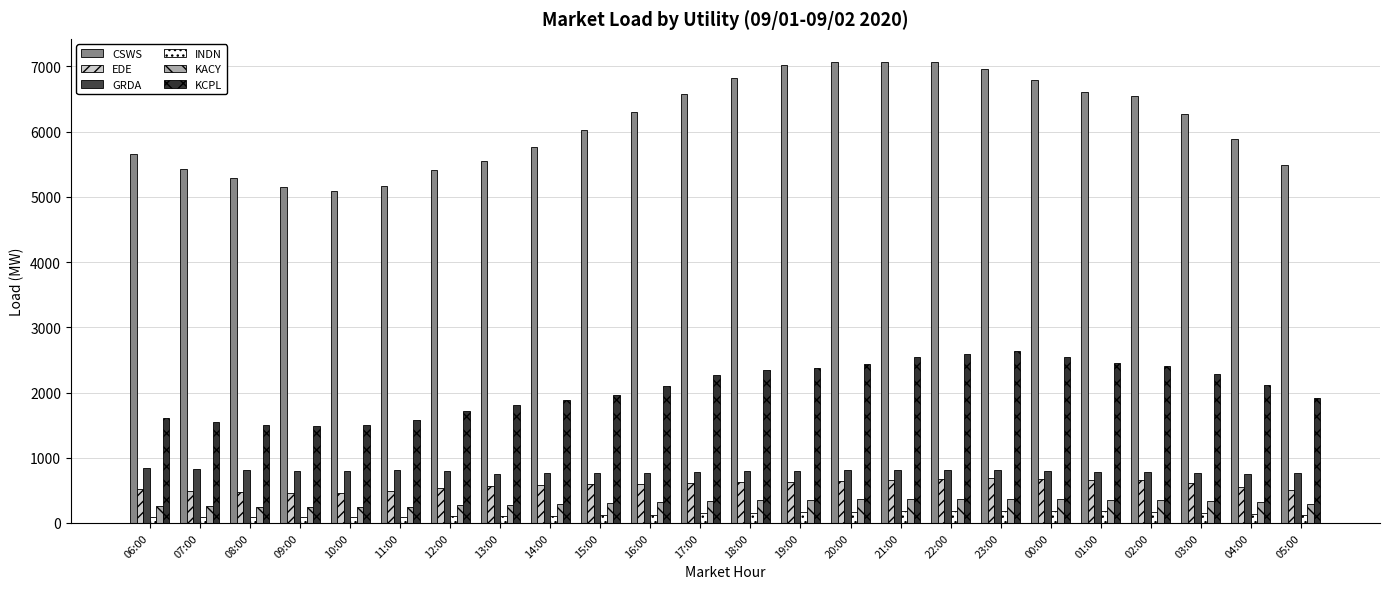

What is the value of the EDE bar at the 11th from the left?

604.1